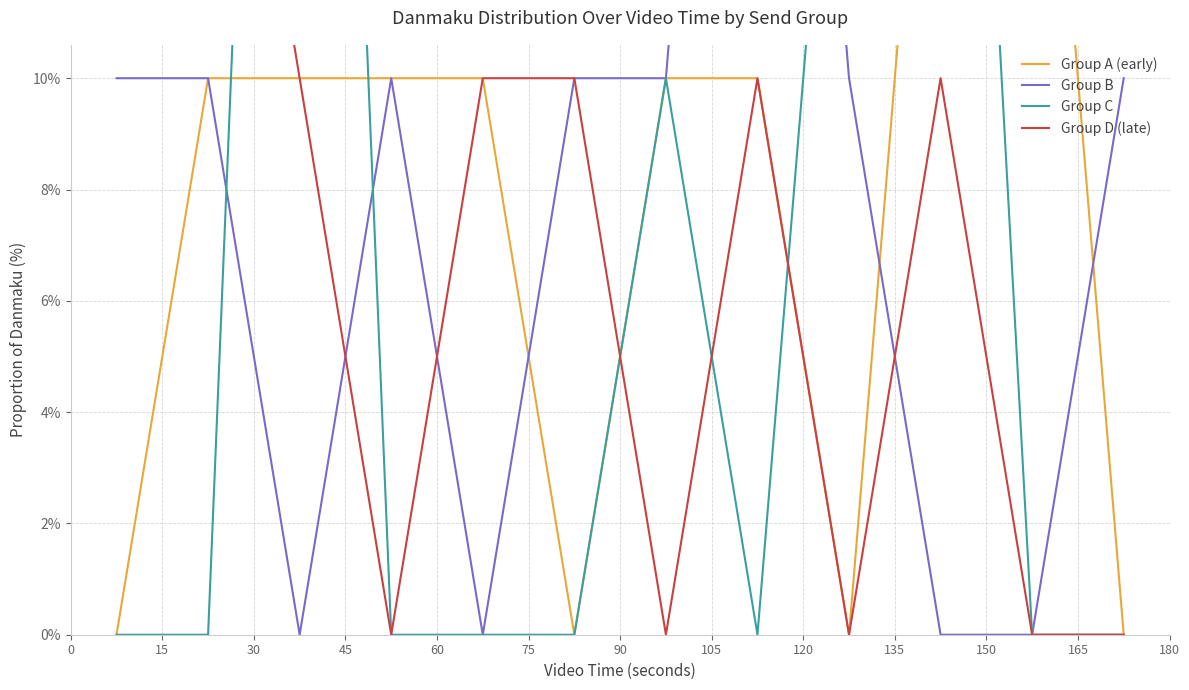

True or false: Group C has more than 0 interior local peaks.

True